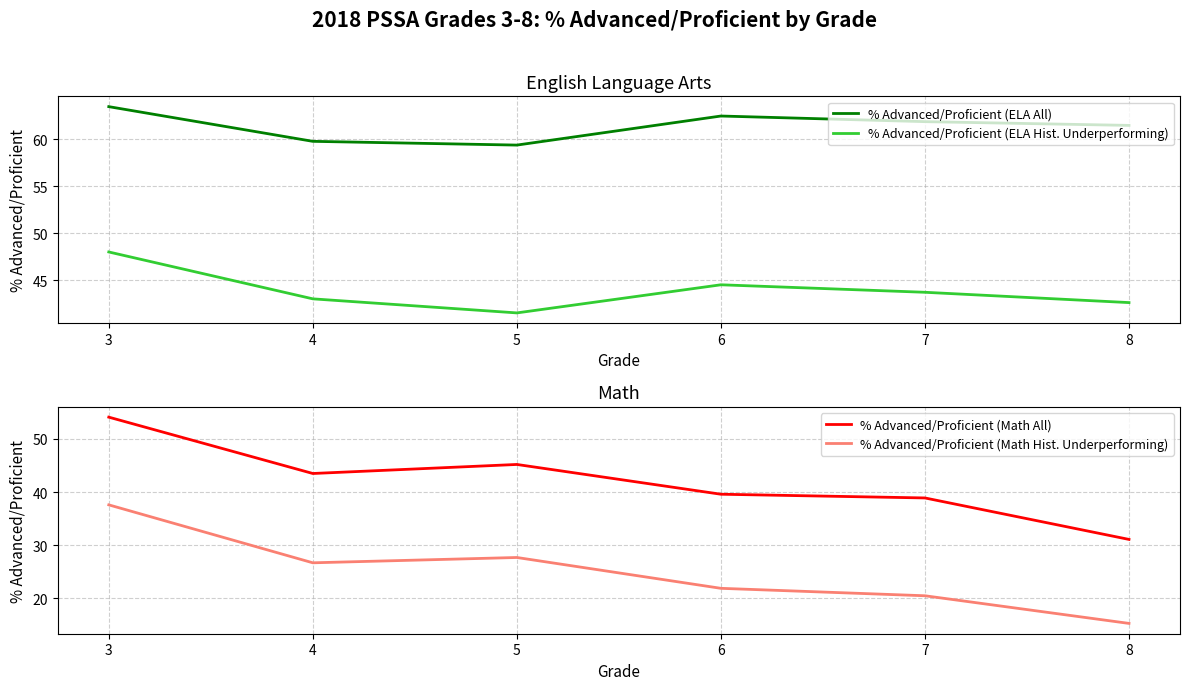

At which category does % Advanced/Proficient (ELA Hist. Underperforming) reach its first local valley?

5